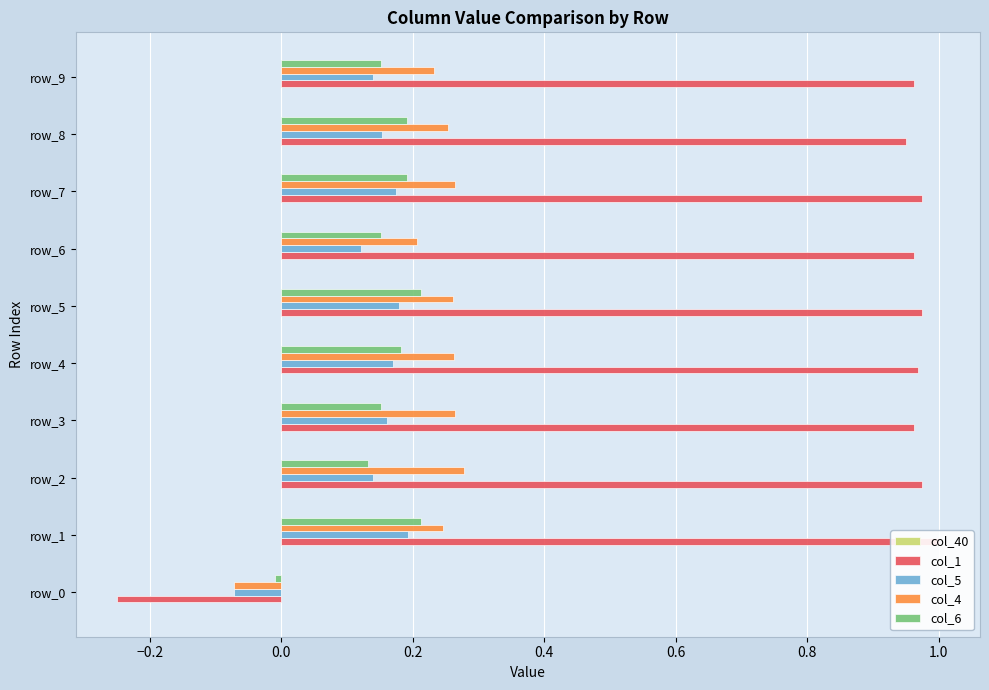

Between −0.2 and 0.6, which series saw the biggest shift?

col_1